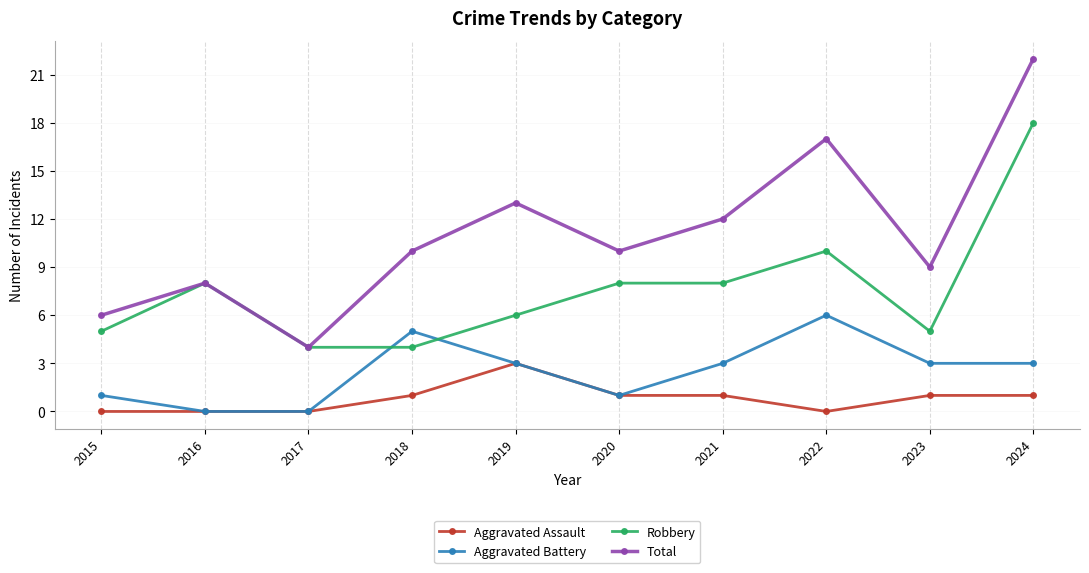

Reading left to right, transcribe all the data shown in this chart.

Aggravated Assault: 2015=0	2016=0	2017=0	2018=1	2019=3	2020=1	2021=1	2022=0	2023=1	2024=1
Aggravated Battery: 2015=1	2016=0	2017=0	2018=5	2019=3	2020=1	2021=3	2022=6	2023=3	2024=3
Robbery: 2015=5	2016=8	2017=4	2018=4	2019=6	2020=8	2021=8	2022=10	2023=5	2024=18
Total: 2015=6	2016=8	2017=4	2018=10	2019=13	2020=10	2021=12	2022=17	2023=9	2024=22